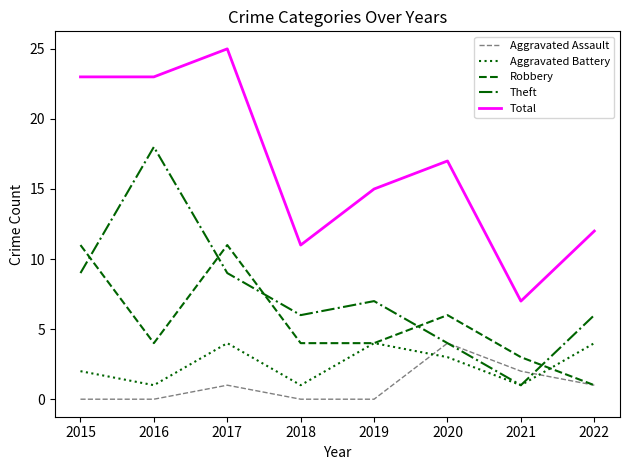

What are all the series names shown in the legend?

Aggravated Assault, Aggravated Battery, Robbery, Theft, Total